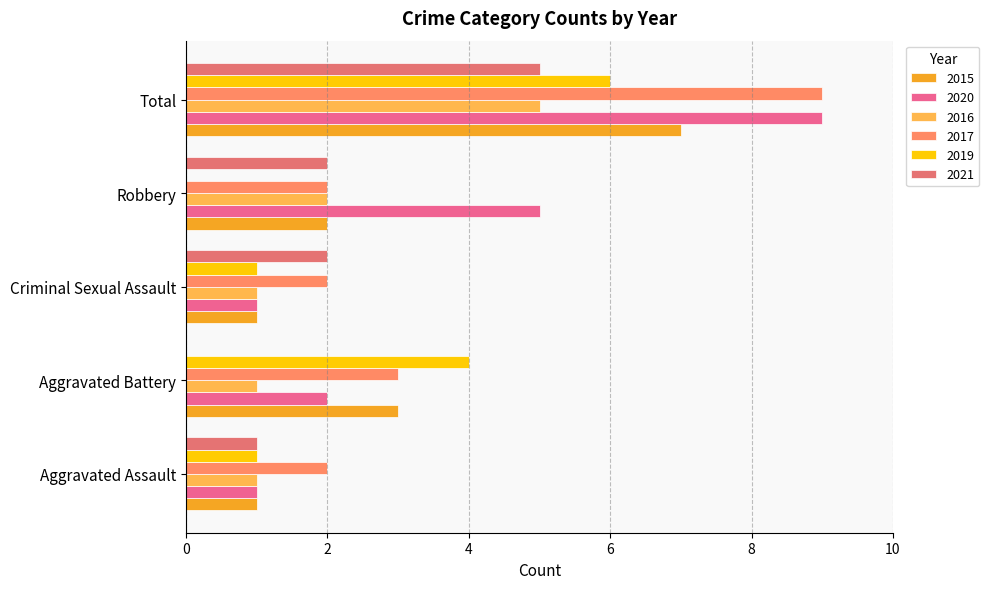

What value does the 2015 series have at Criminal Sexual Assault?

1